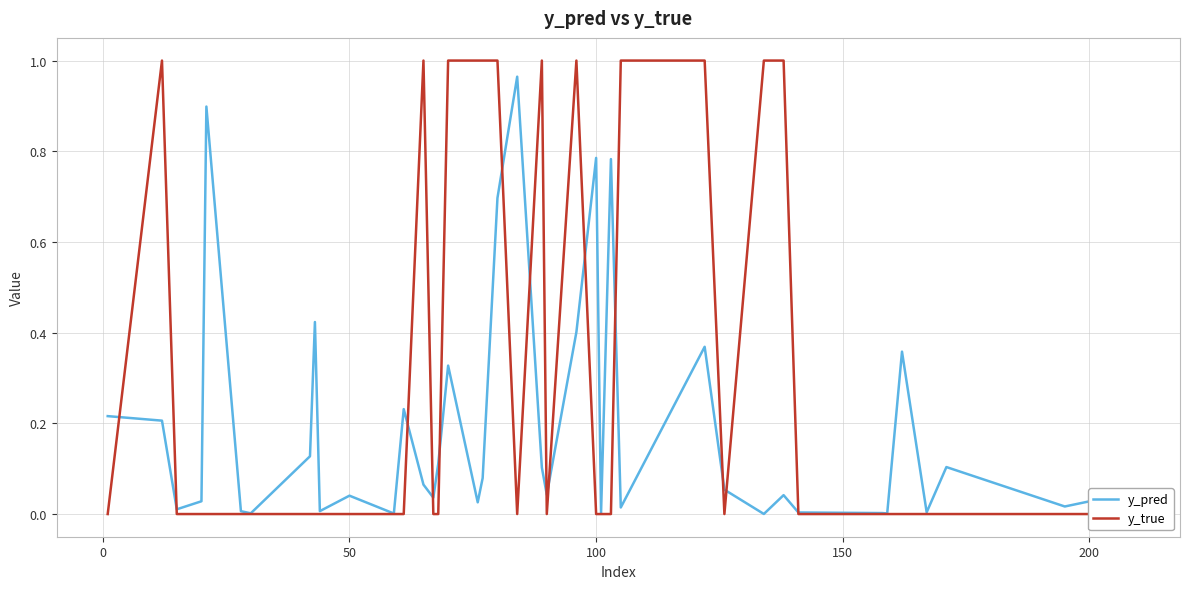

True or false: y_pred has more than 2 interior local peaks.

True